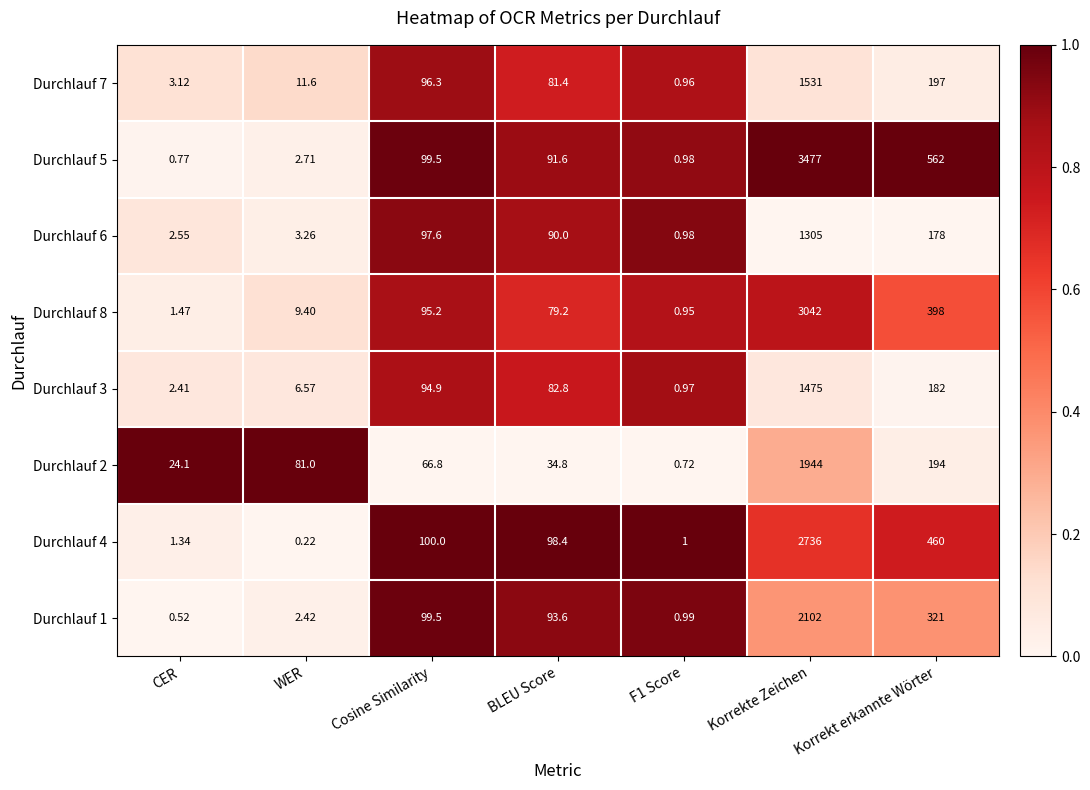

At CER, list the series in order from smallest to largest.

Durchlauf 1, Durchlauf 5, Durchlauf 4, Durchlauf 8, Durchlauf 3, Durchlauf 6, Durchlauf 7, Durchlauf 2